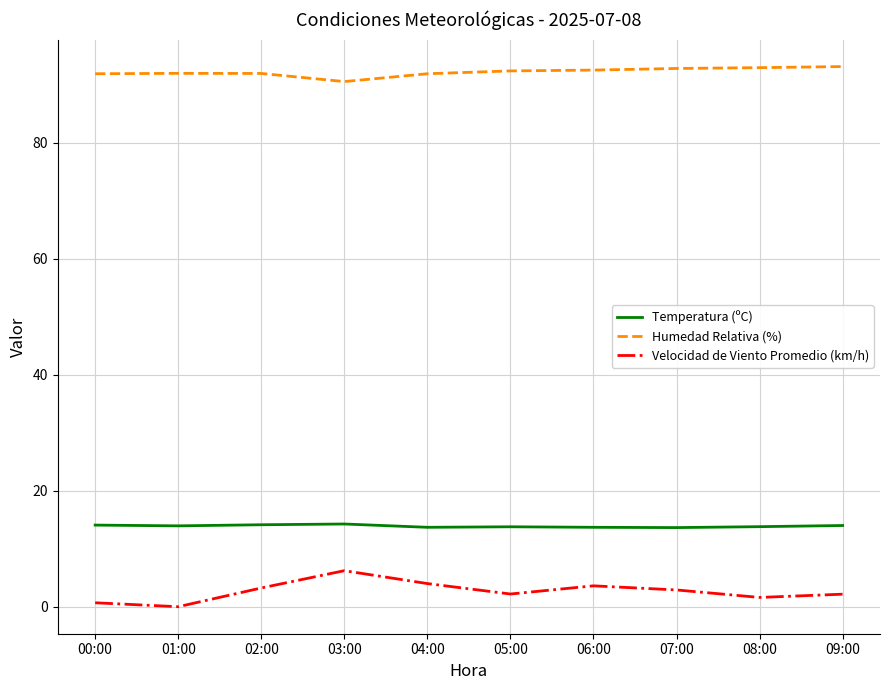

What is the average value of the Humedad Relativa (%) series?

92.2